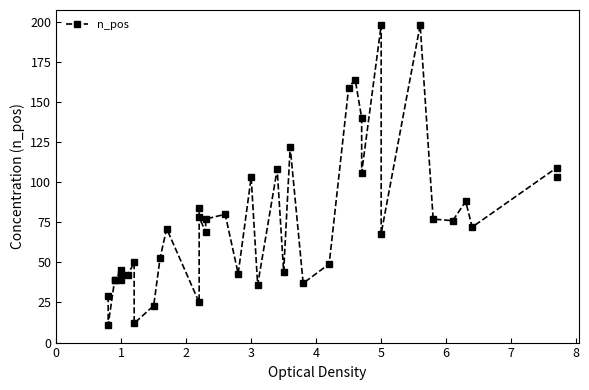

Reading right to left, what are all the values shown in this chart?

103	109	72	88	76	77	198	68	198	106	140	164	159	49	37	122	44	108	36	103	43	80	77	69	78	84	25	71	53	23	12	50	42	43	39	45	39	39	11	29